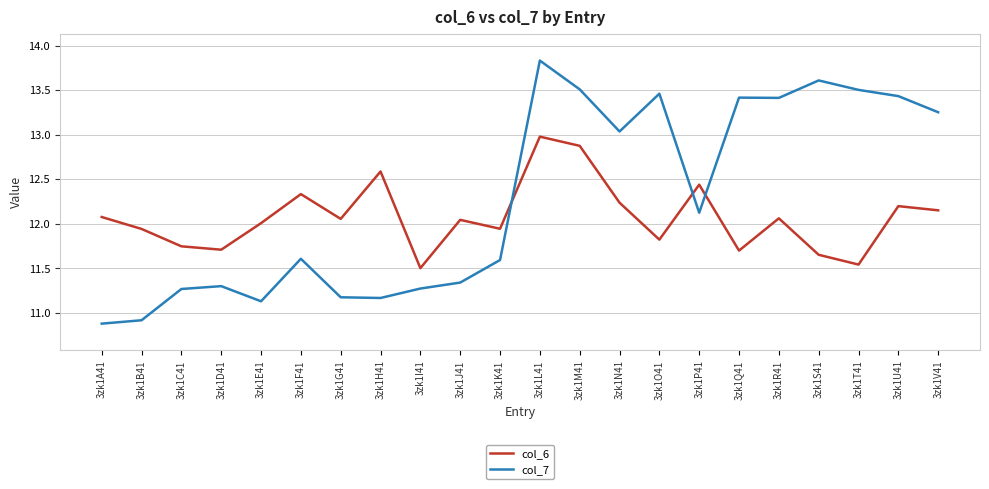

What is the difference between the maximum and second lowest values in the col_6 series?

1.4